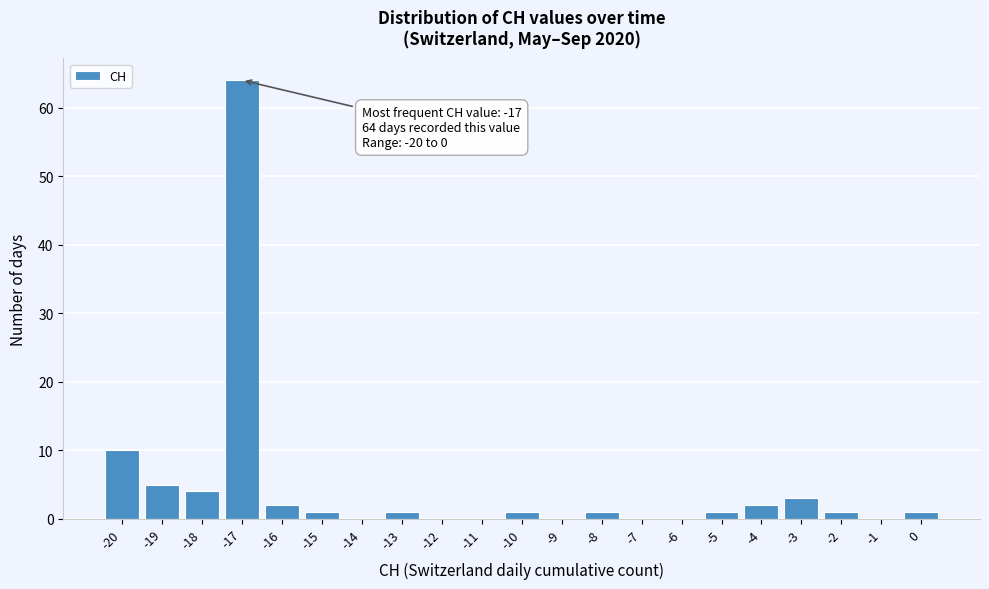

Over which range of the x-axis is the bar tallest?

-17.5 to -16.5